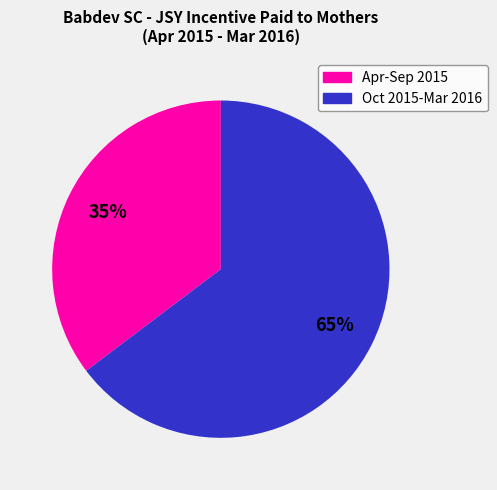

Does any single category account for the majority?

Yes